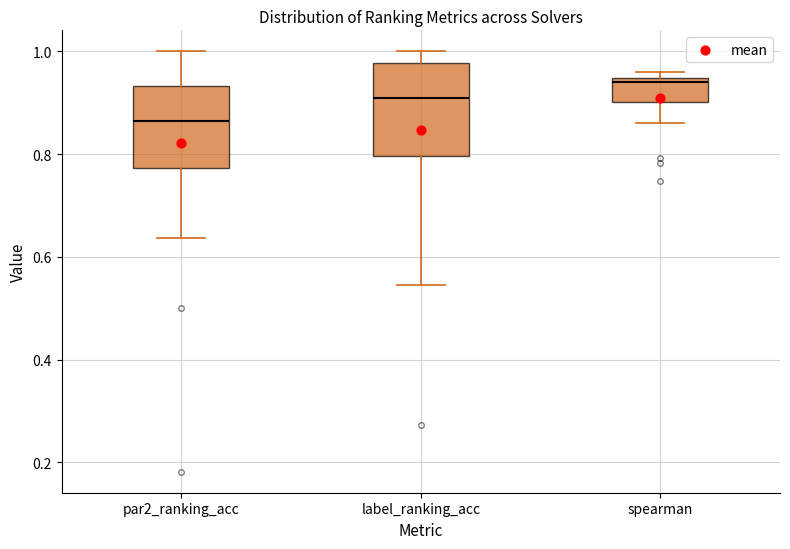

Which box has the highest median line?

spearman